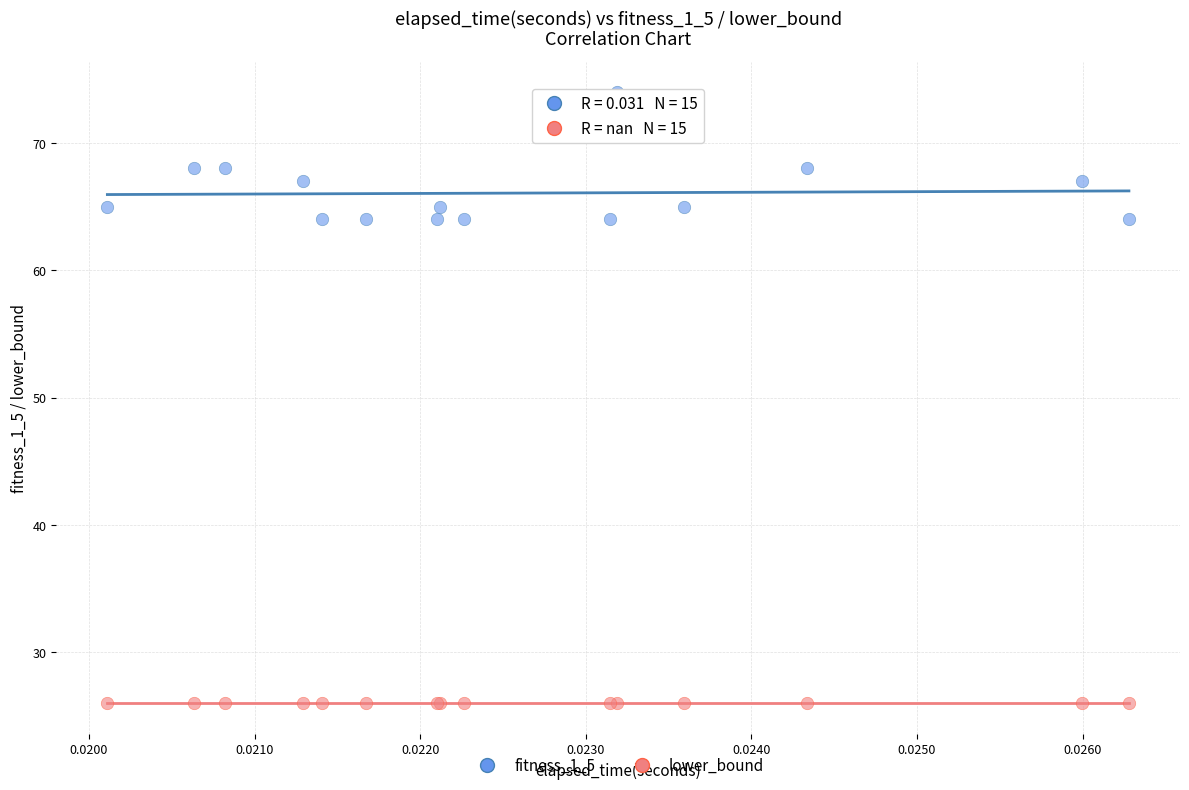

Which series reaches the minimum Y coordinate?

lower_bound